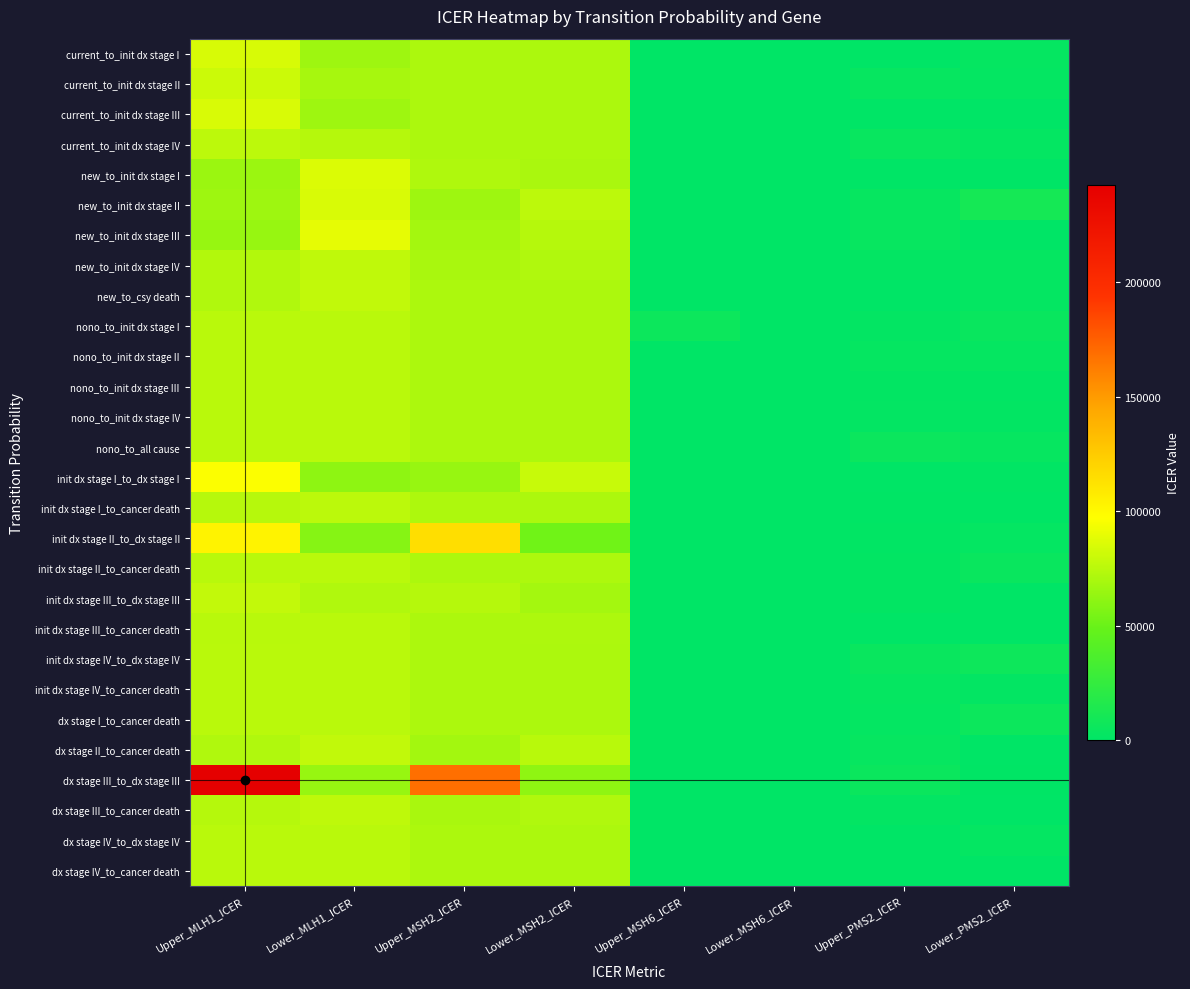

Between Lower_MLH1_ICER and Upper_MLH1_ICER, which is larger?

Upper_MLH1_ICER